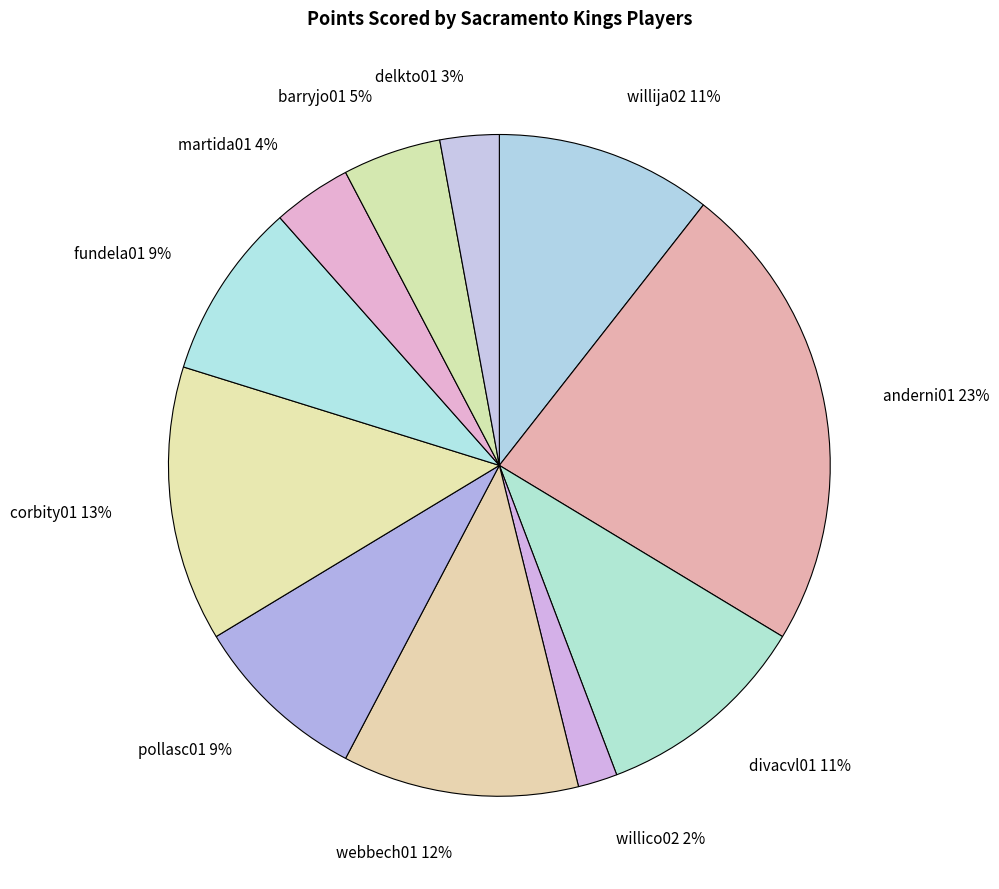

How many segments does this pie chart have?

11